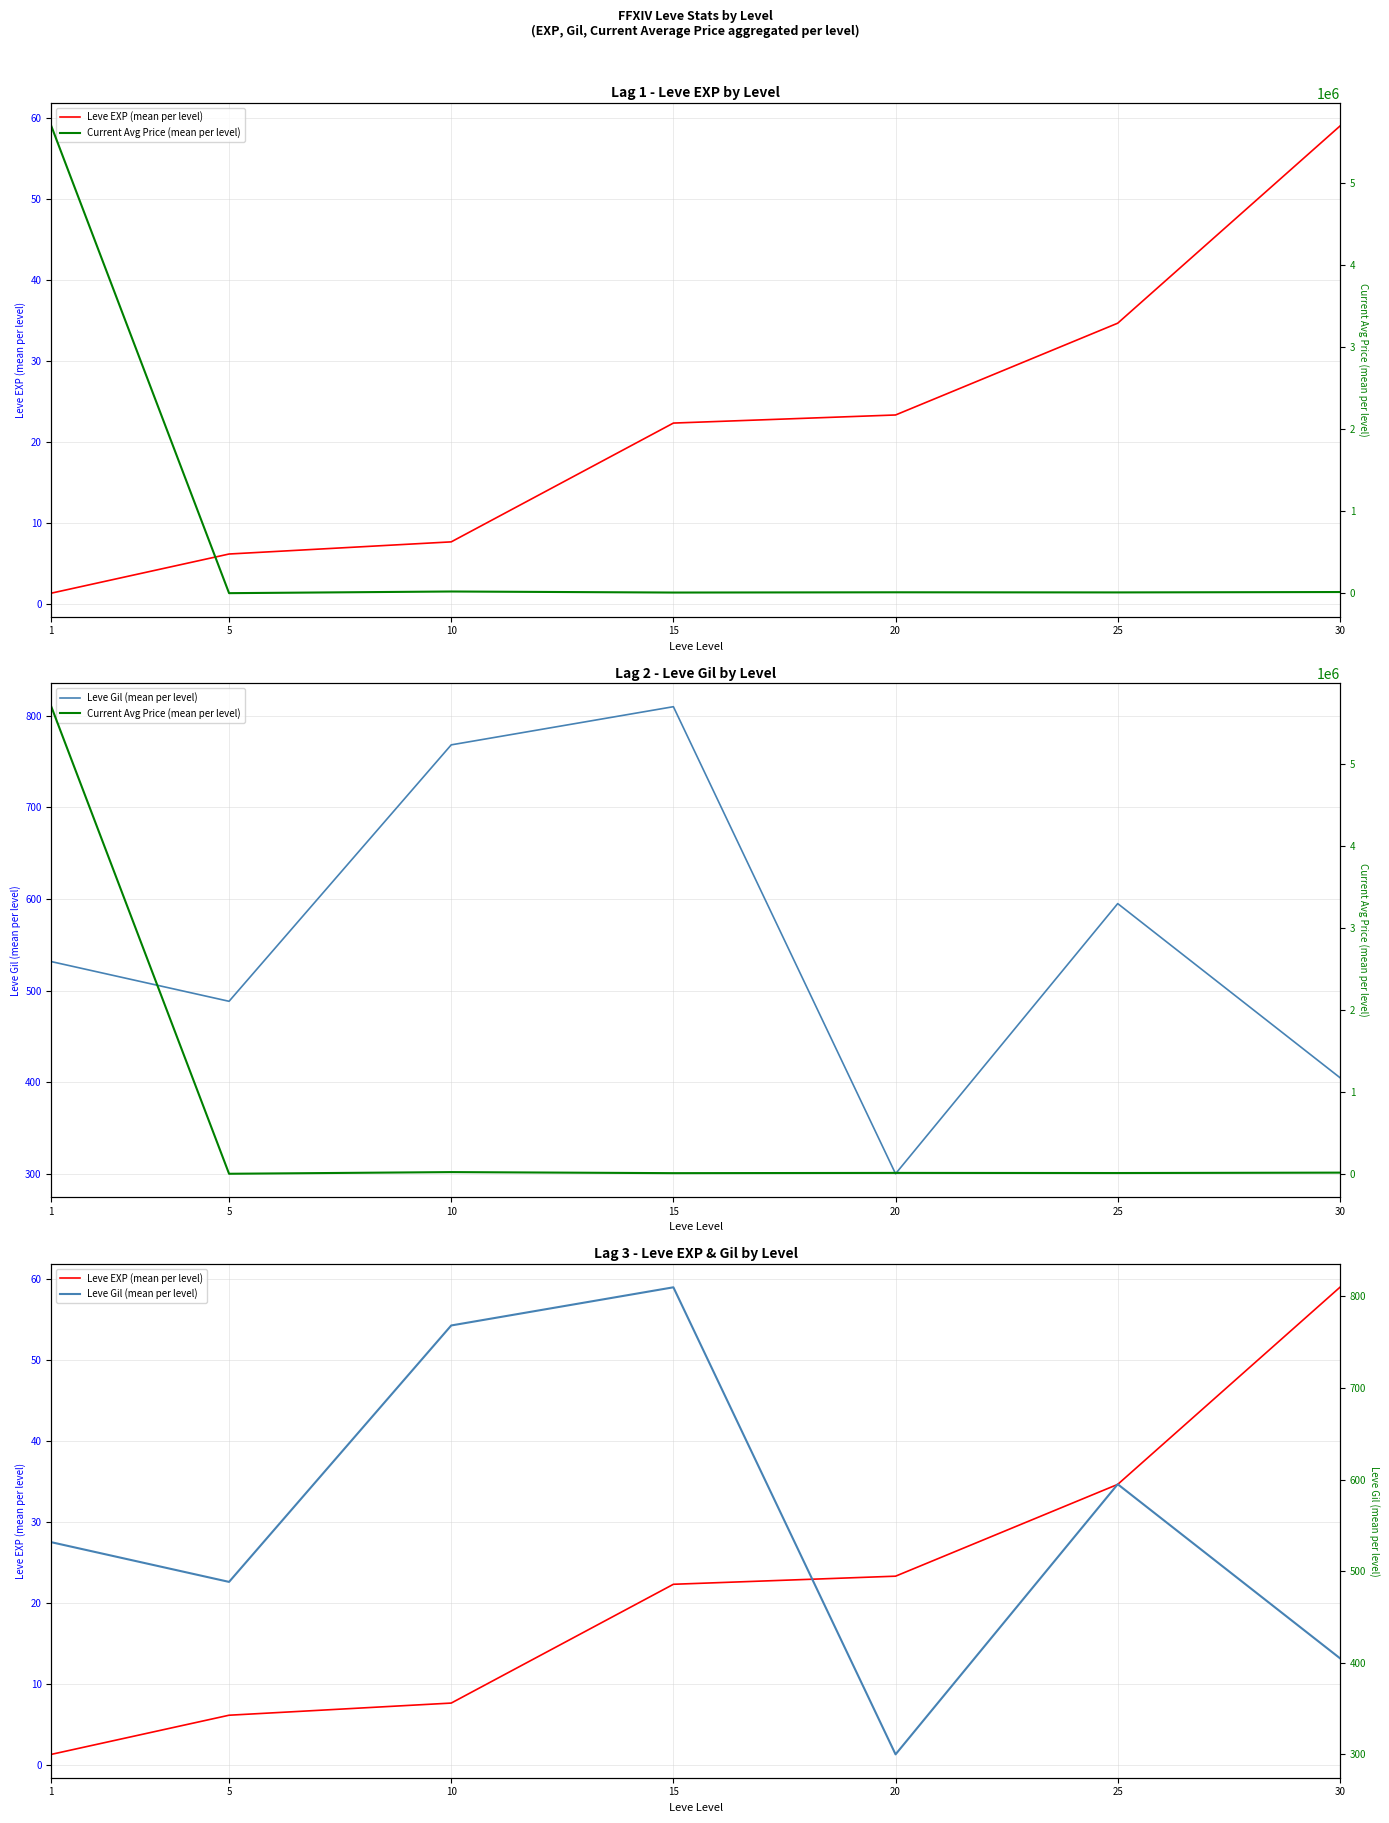

What is the highest value of the Leve Gil (mean per level) series?

810.0